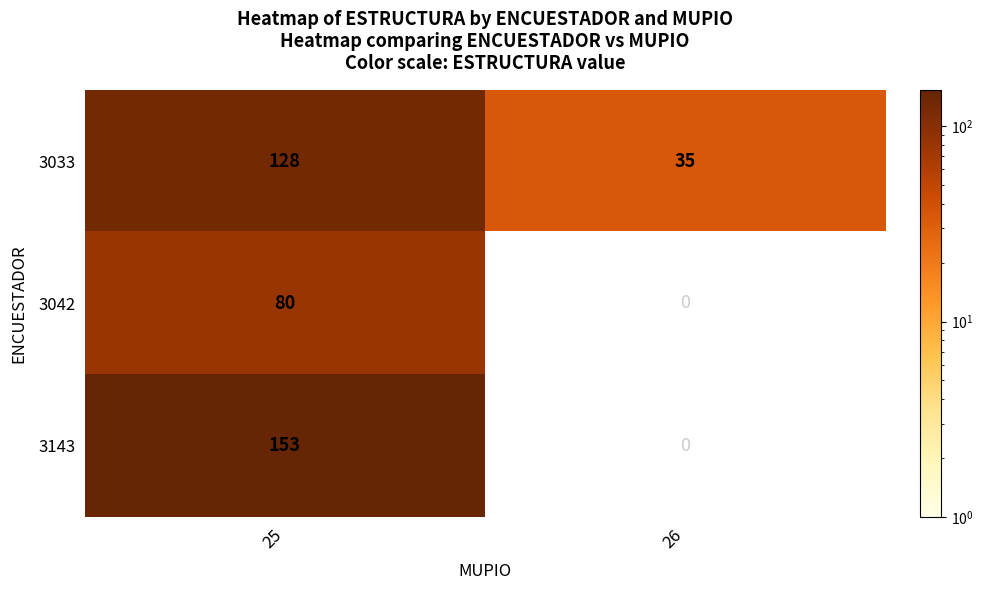

List the labels in order of 3033 value, smallest first.

26, 25